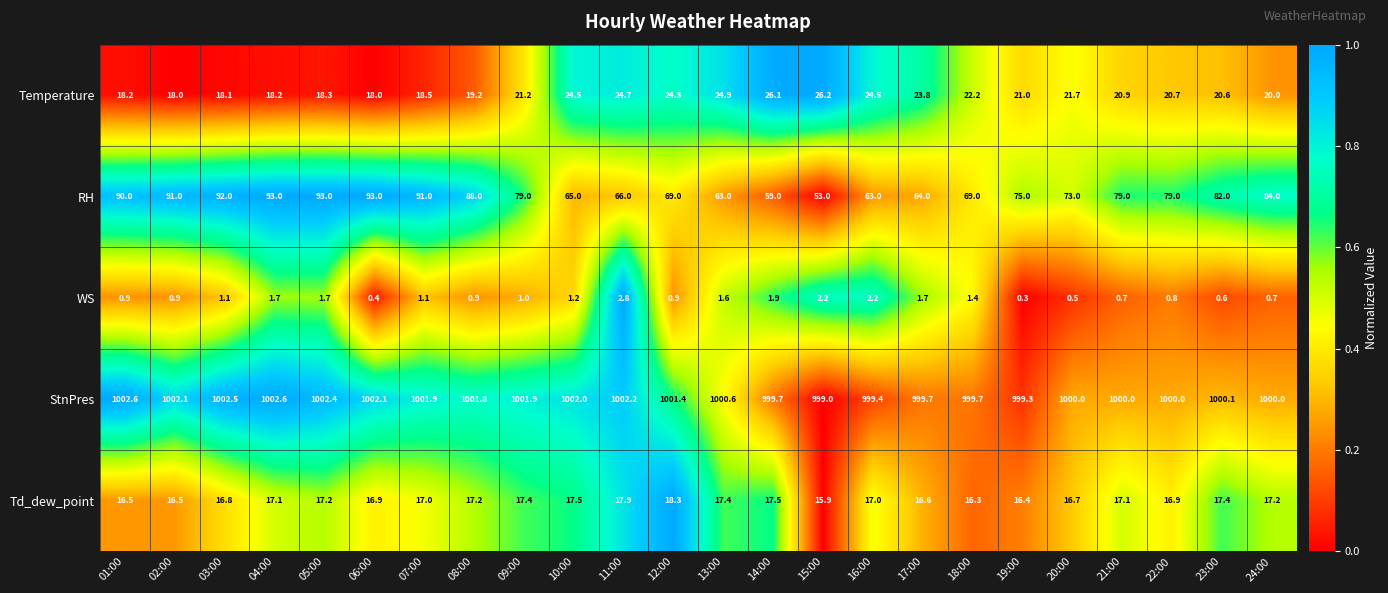

Is it true that Td_dew_point equals 17.4 at 09:00?

True